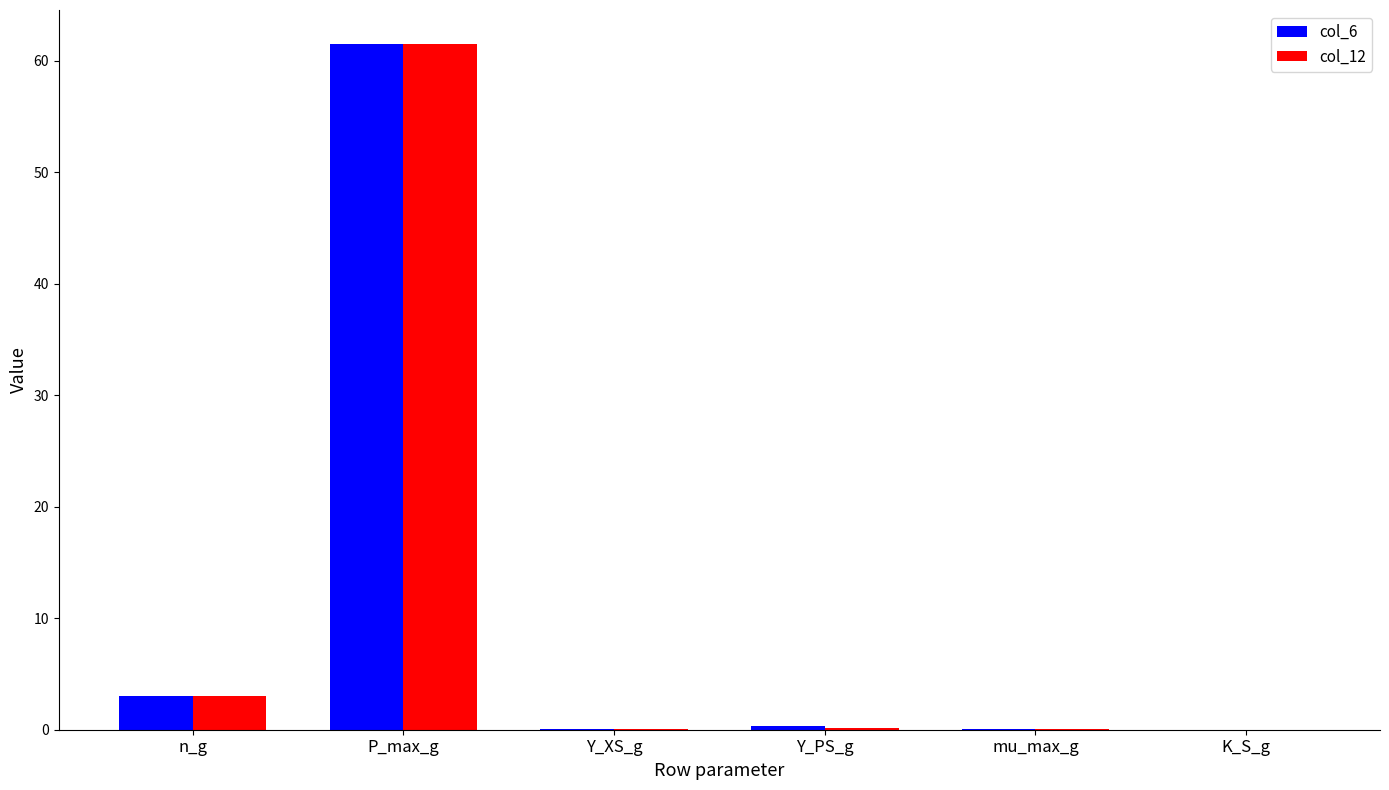

What is the total value across all series at n_g?

6.0